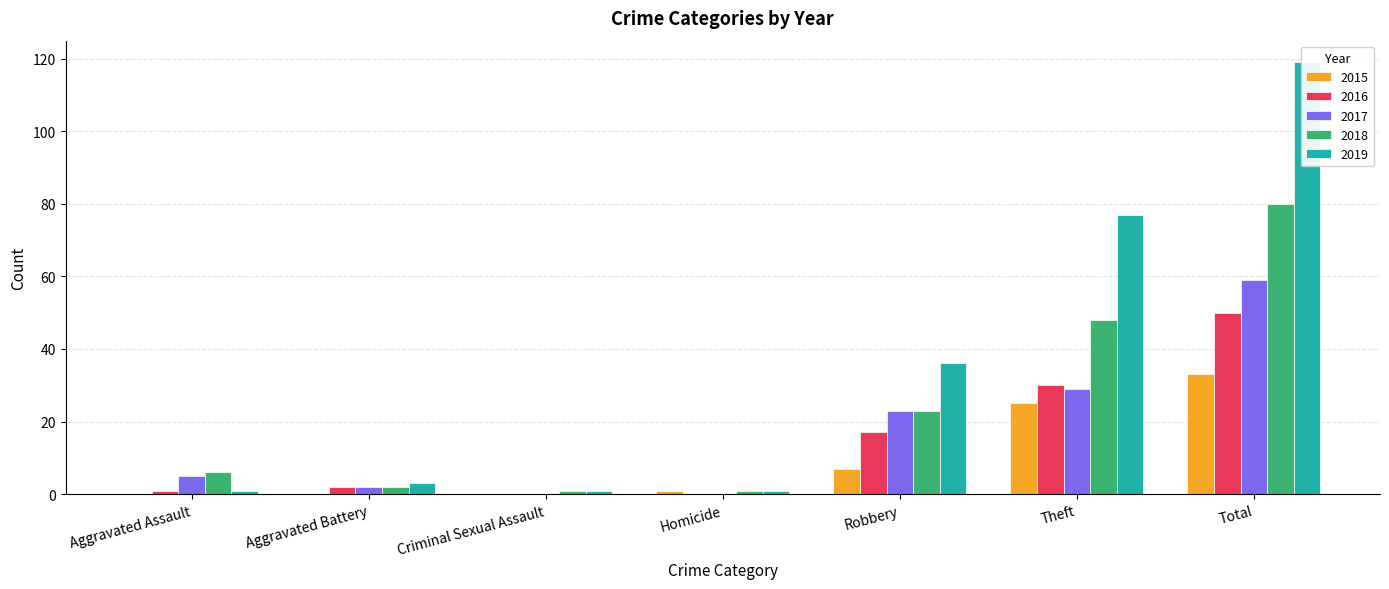

Between Criminal Sexual Assault and Robbery, which series saw the biggest shift?

2019